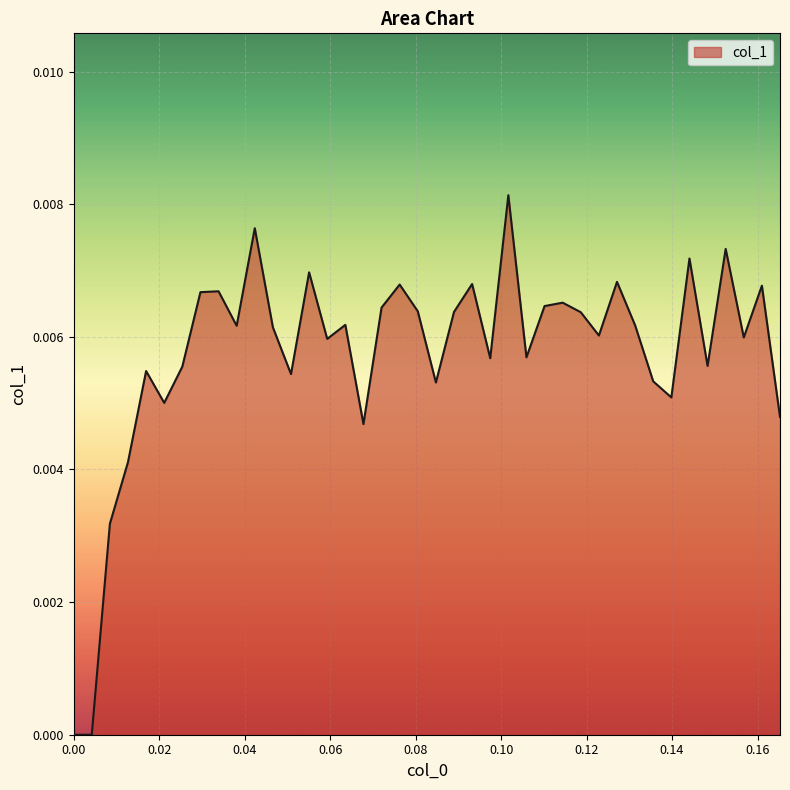

How many interior local valleys (lower than both neighbors) does the data have?

13